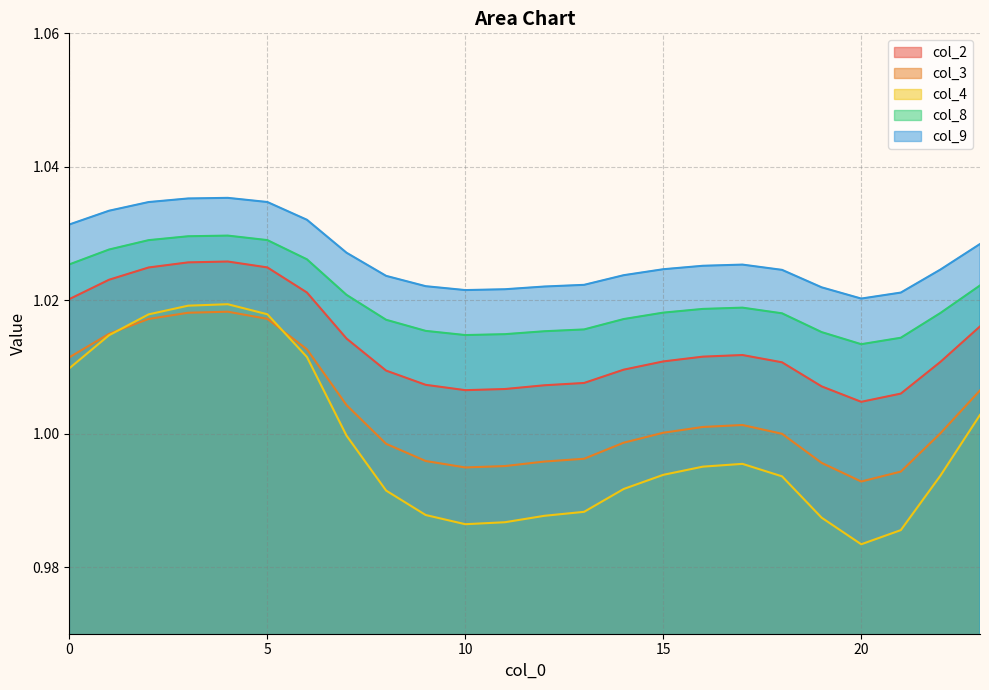

What is the average value of the col_3 series?

1.0